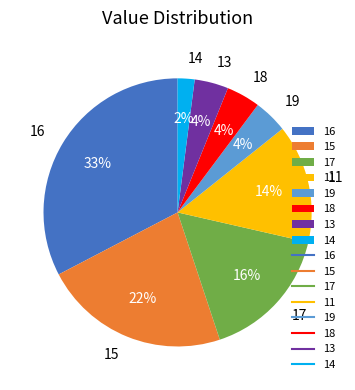

Combined, do 15 and 18 account for over 50%?

No